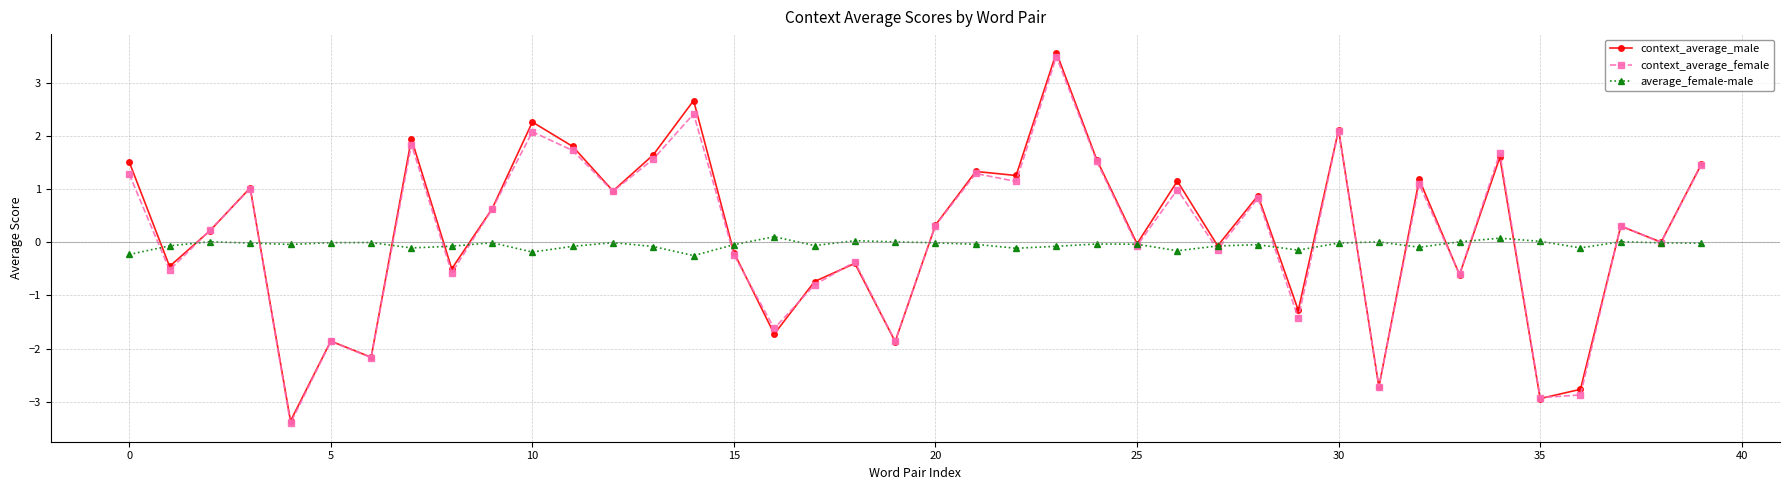

Which series has the widest spread of values?

context_average_male